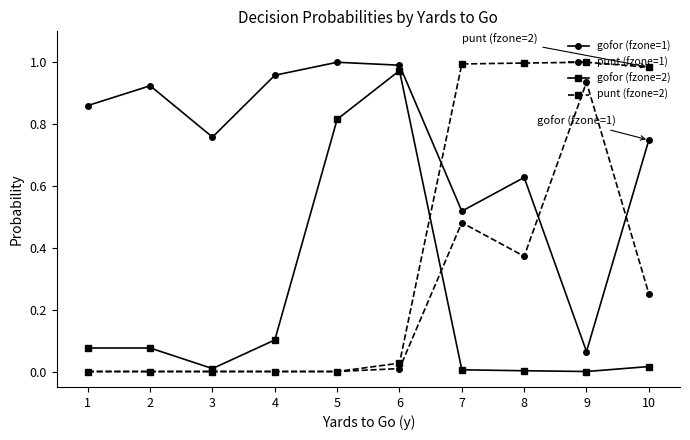

Which series changed the most between 1 and 9?

punt (fzone=2)